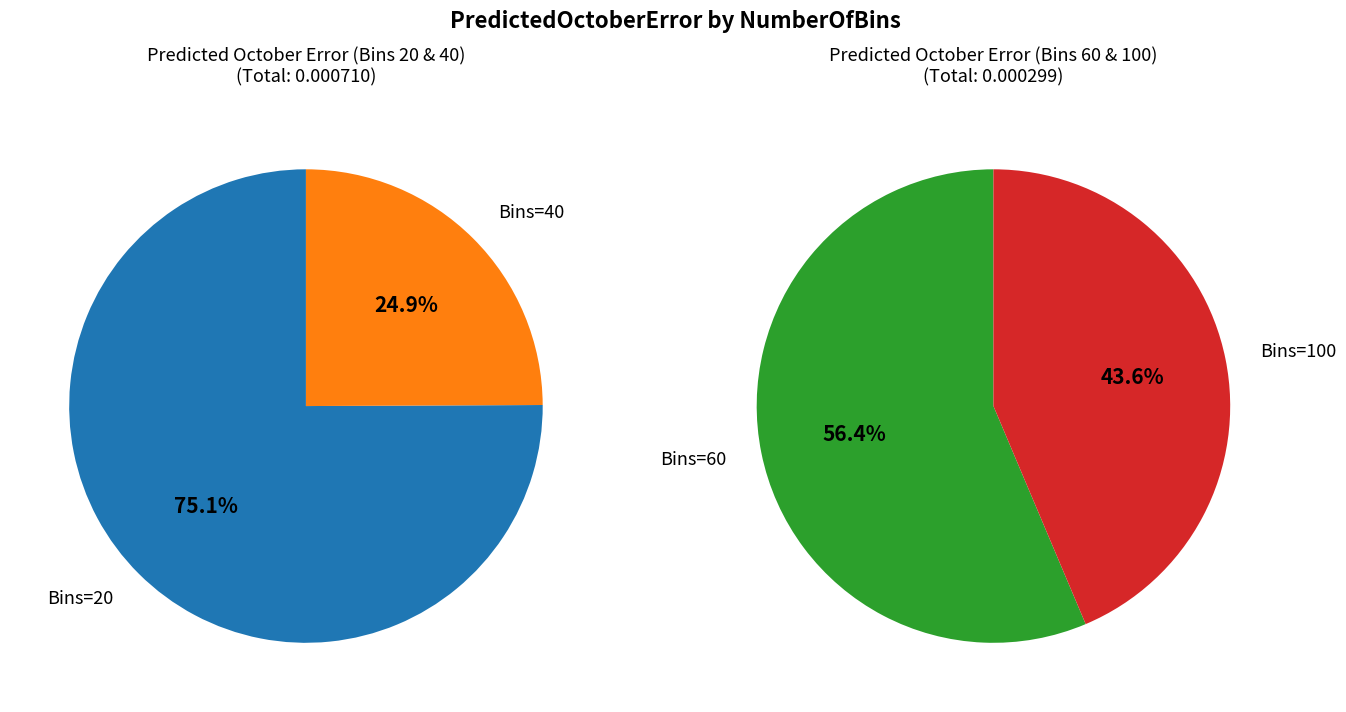

Which category has the smallest portion of the pie?

100